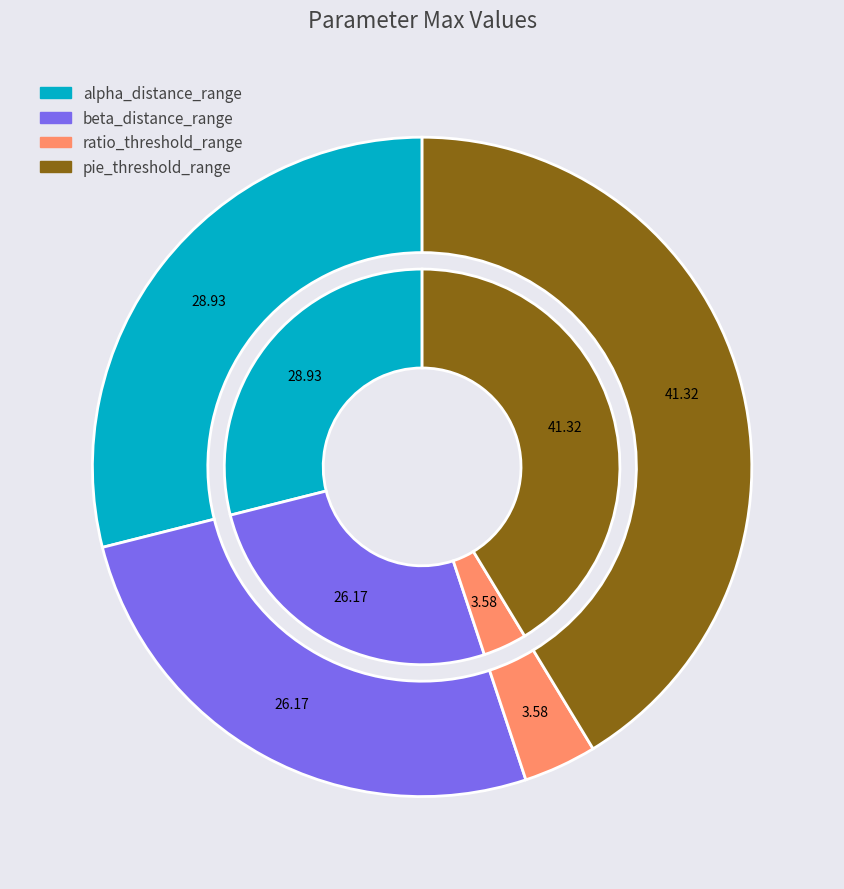

Is beta_distance_range the majority of the pie?

No